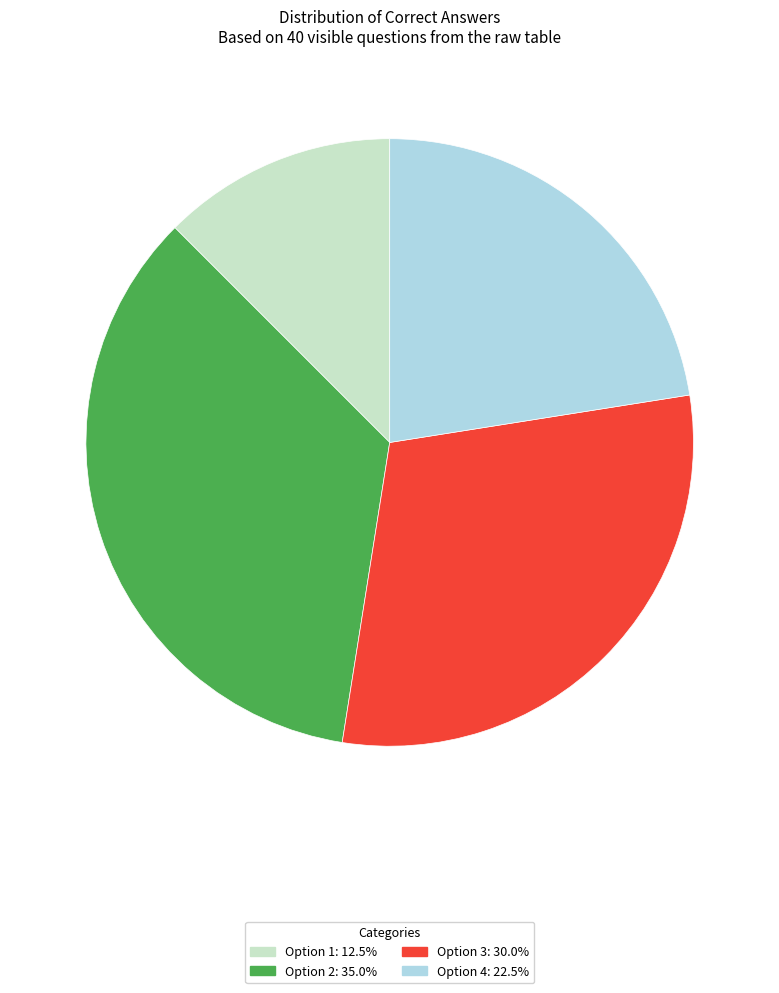

Is there a majority slice in this chart?

No